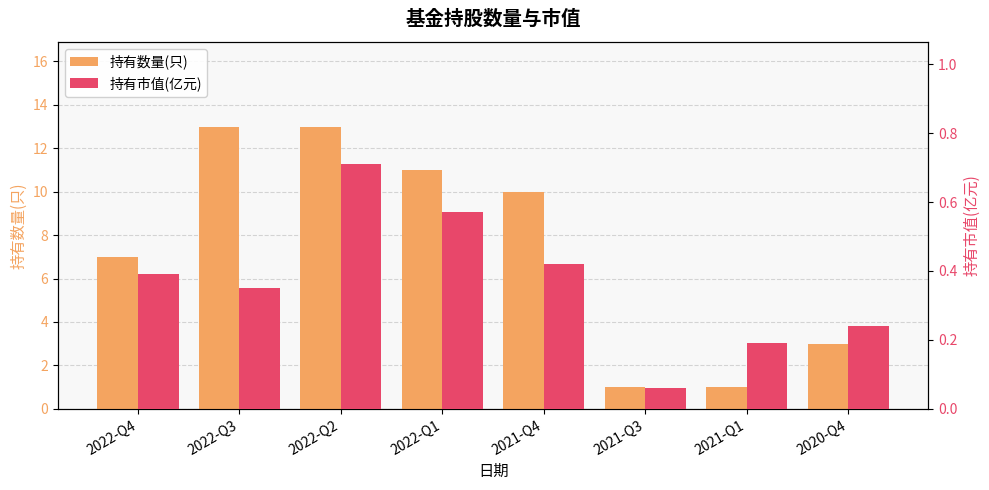

The 持有市值(亿元) series shows 0.1 at 2022-Q3. True or false?

False